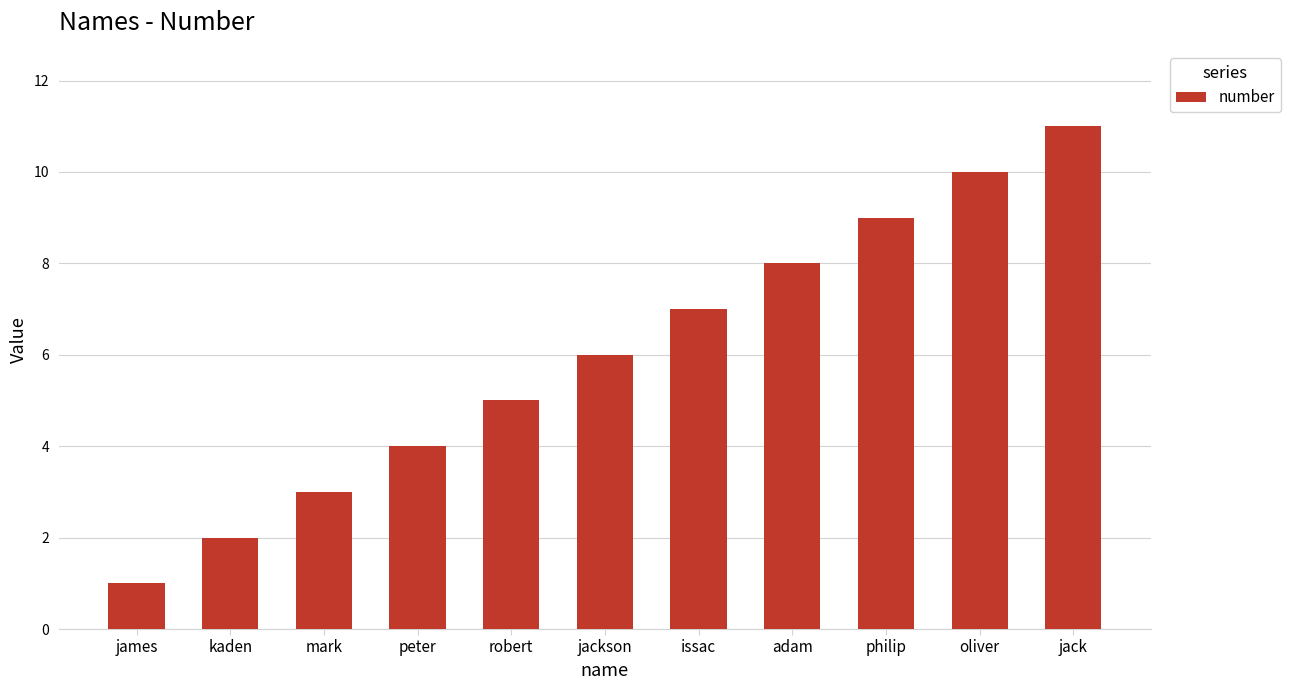

Reading right to left, transcribe all the data shown in this chart.

11	10	9	8	7	6	5	4	3	2	1